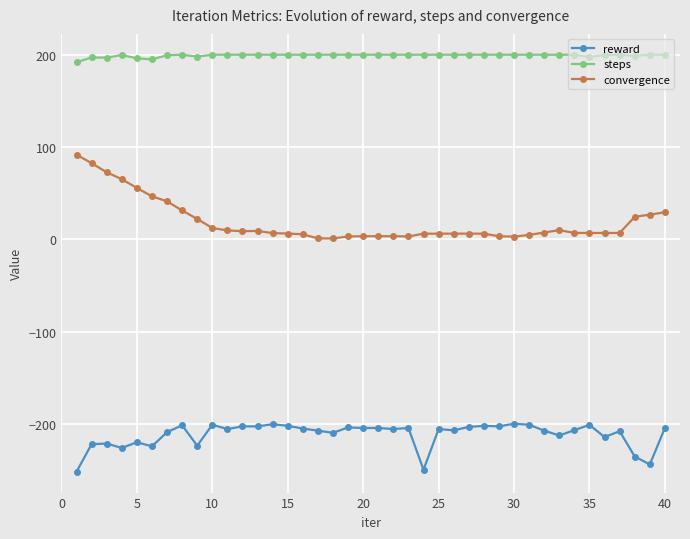

Which series has the largest range (max minus min)?

convergence